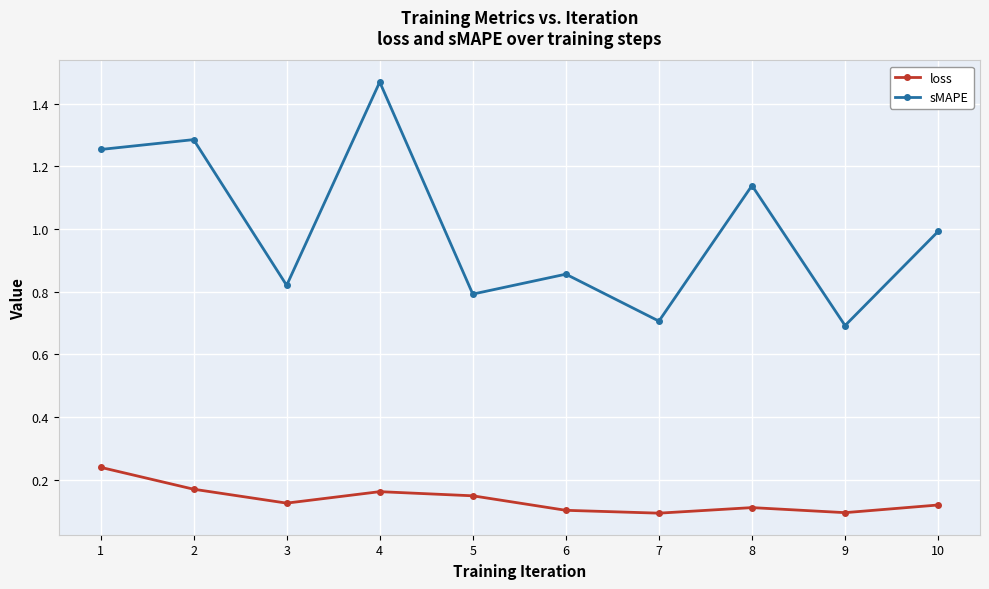

At which label does sMAPE reach its peak?

4